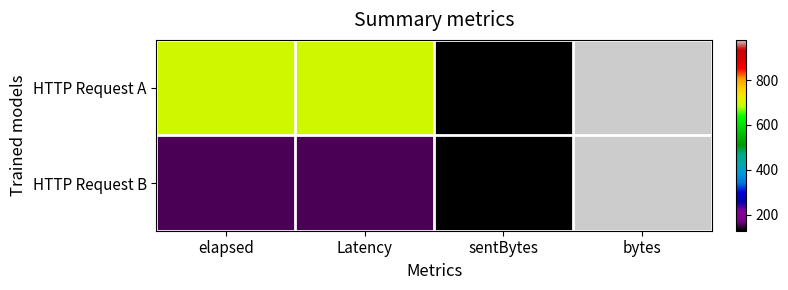

Reading right to left, transcribe all the data shown in this chart.

HTTP Request A: bytes=979	sentBytes=129	Latency=697	elapsed=697
HTTP Request B: bytes=979	sentBytes=129	Latency=157	elapsed=157